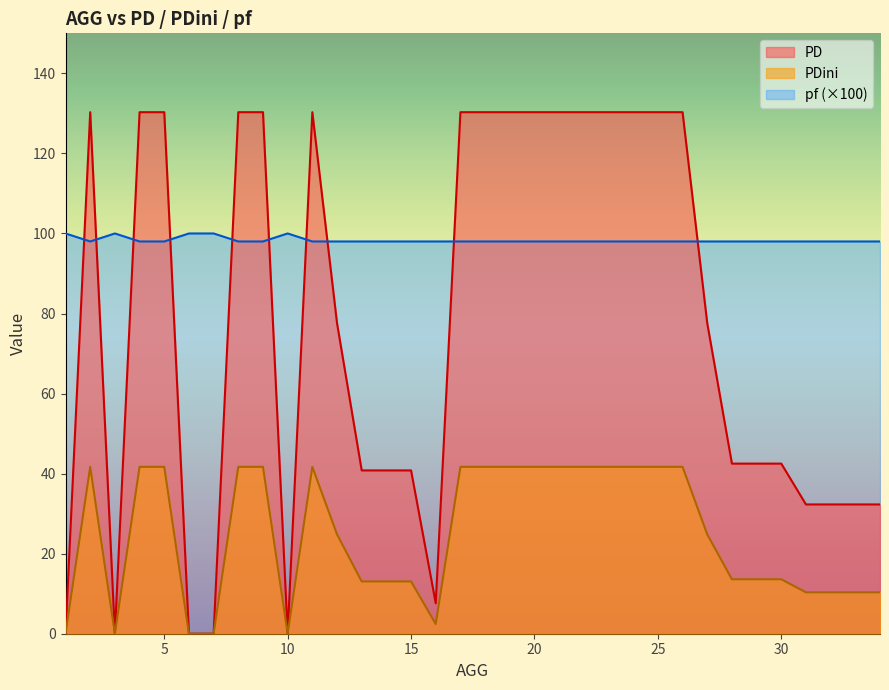

True or false: PDini and PD intersect in this chart.

False